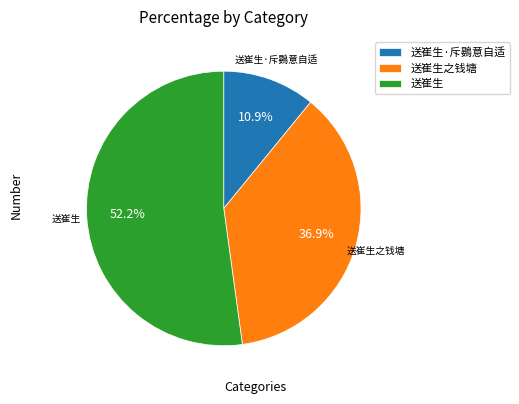

True or false: 送崔生 accounts for 52% of the total.

True